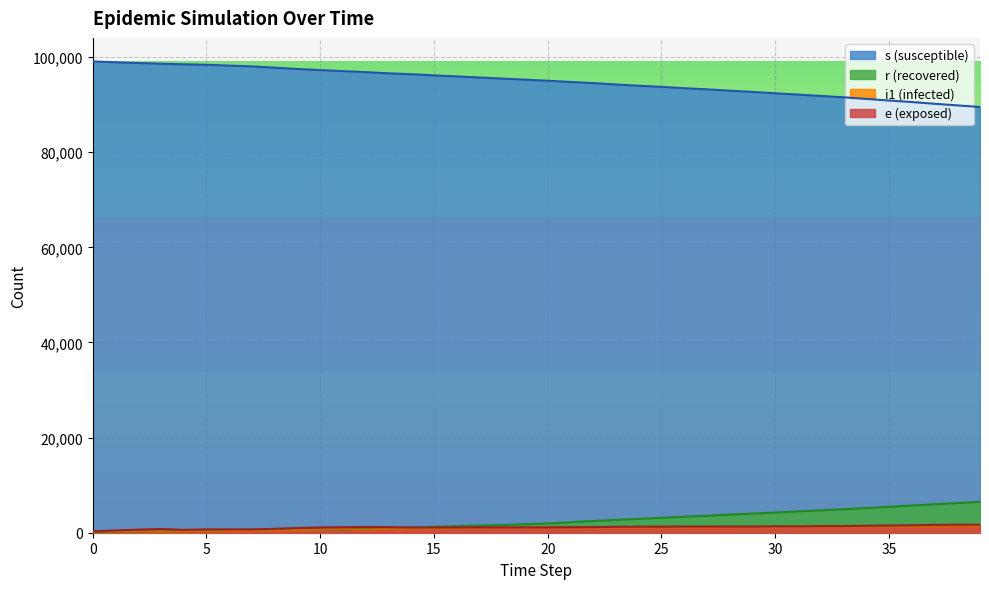

The value of r at 34 is 5184. True or false?

True